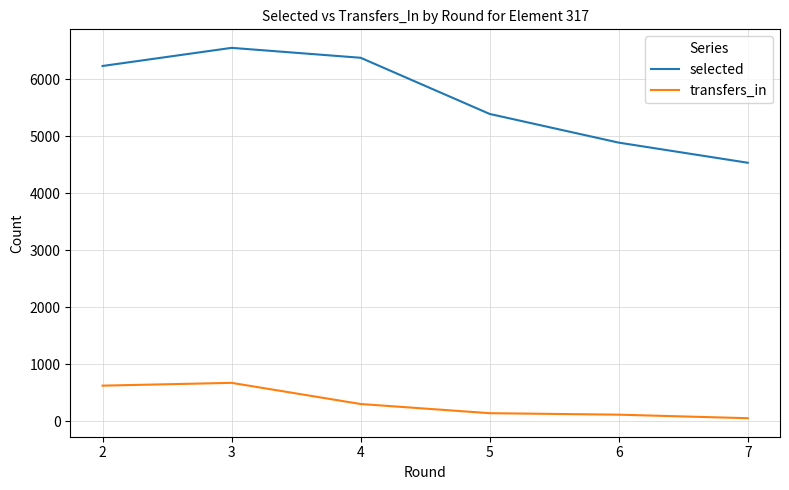

Is it true that selected equals 4245 at 2?

False